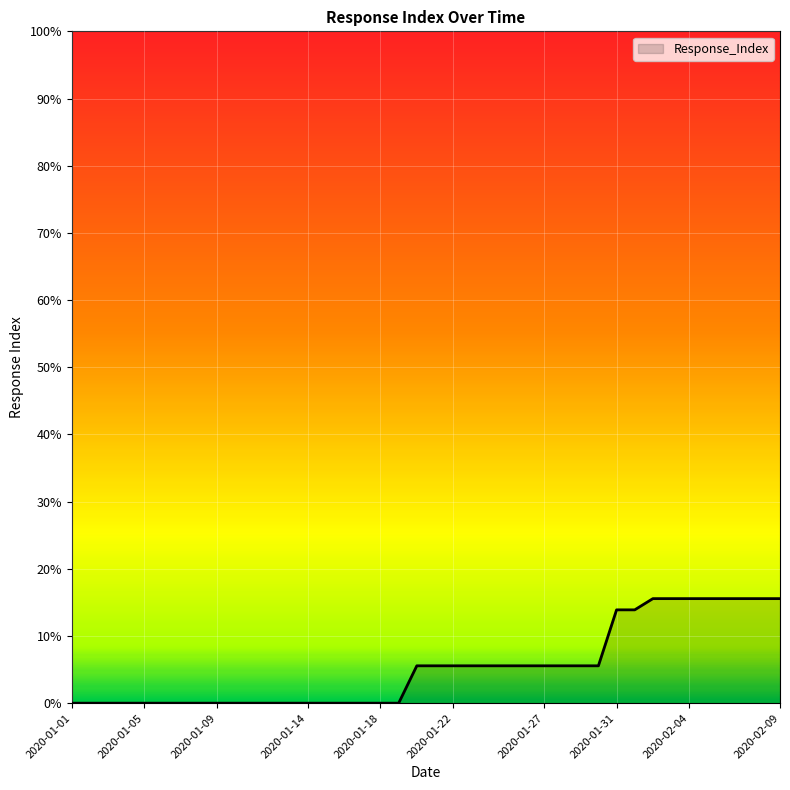

What is the greatest value displayed?

15.6